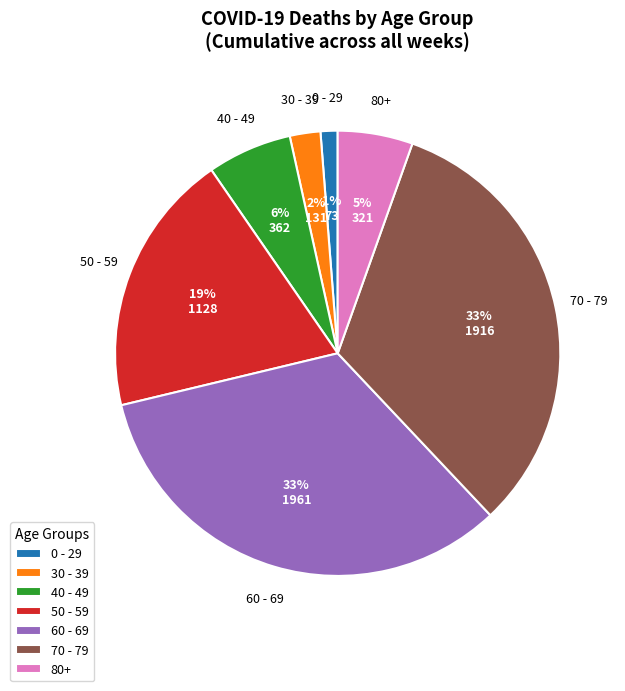

Which has a higher value, 70 - 79 or 80+?

70 - 79